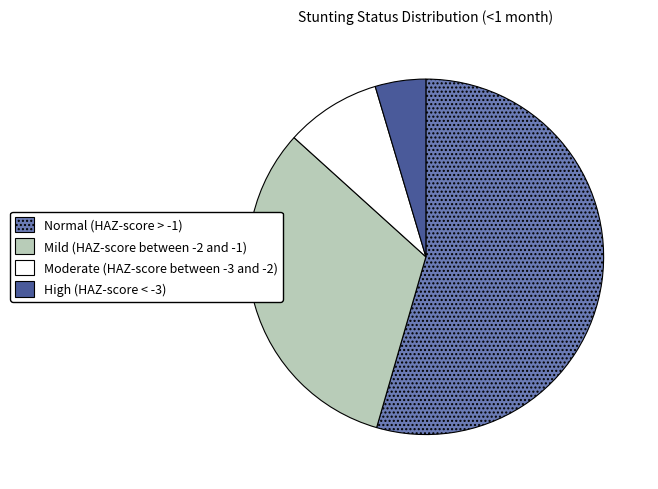

Is there any slice that represents more than half of the pie?

Yes